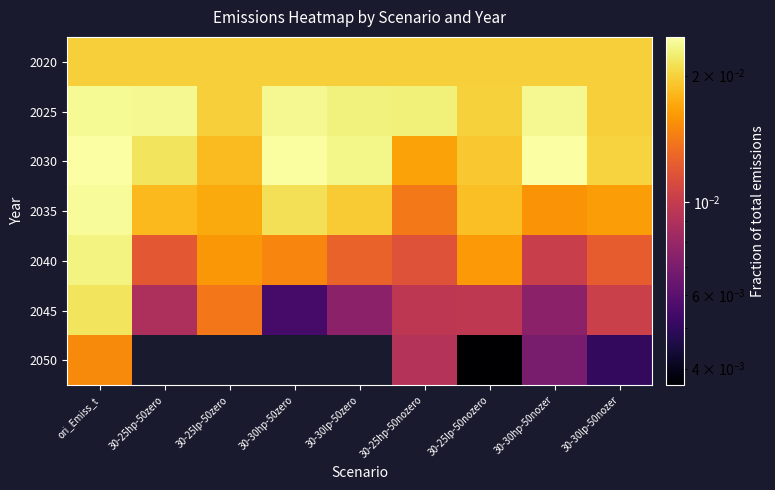

What is the total value across all series at 30-30lp-50nozer?

0.1